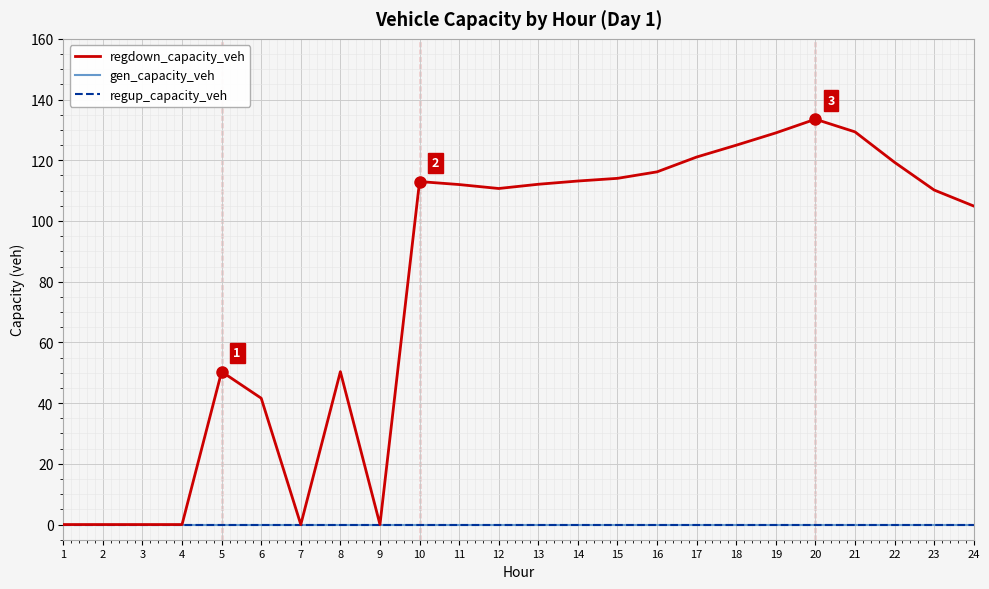

True or false: regup_capacity_veh and gen_capacity_veh cross at least once.

False